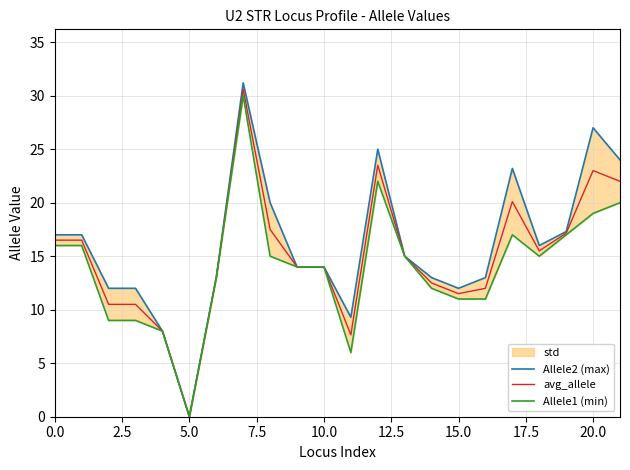

How many lines are shown in the chart?

3